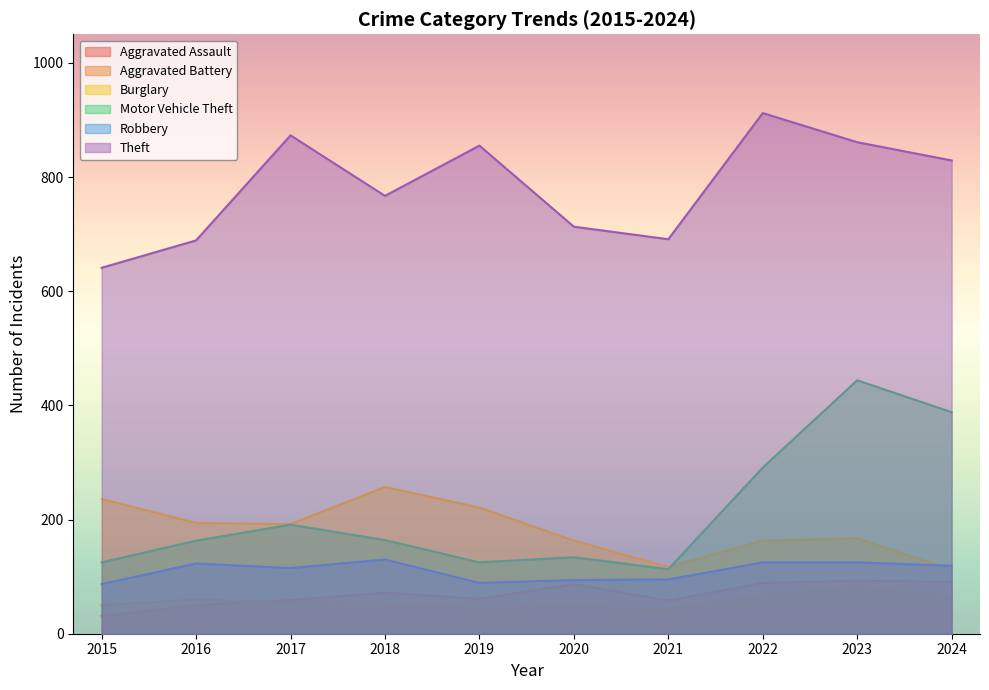

Does the chart have visible grid lines?

No